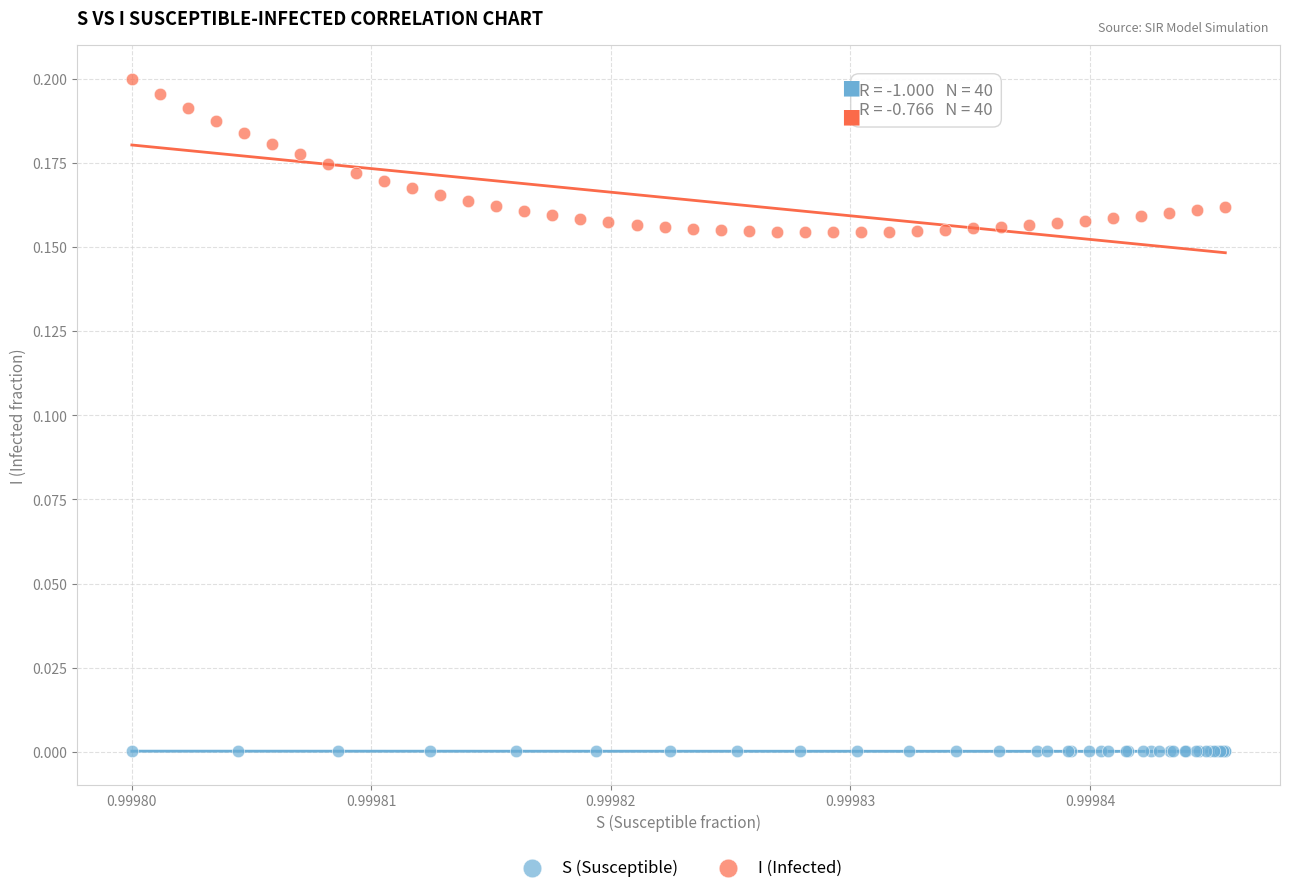

Which series reaches the minimum Y coordinate?

S (Susceptible)